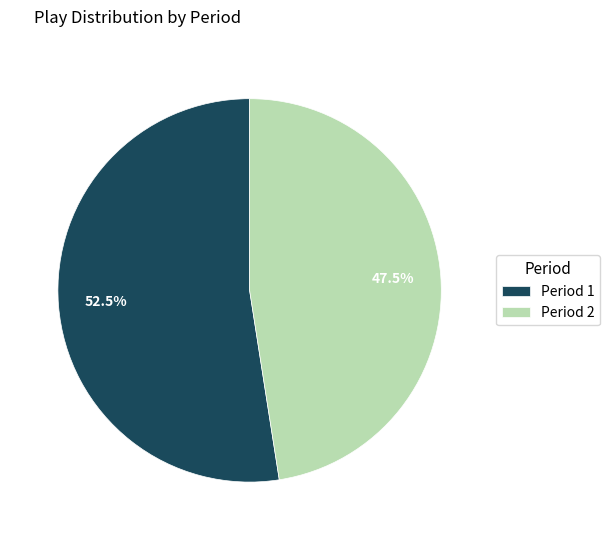

Is there a majority slice in this chart?

Yes